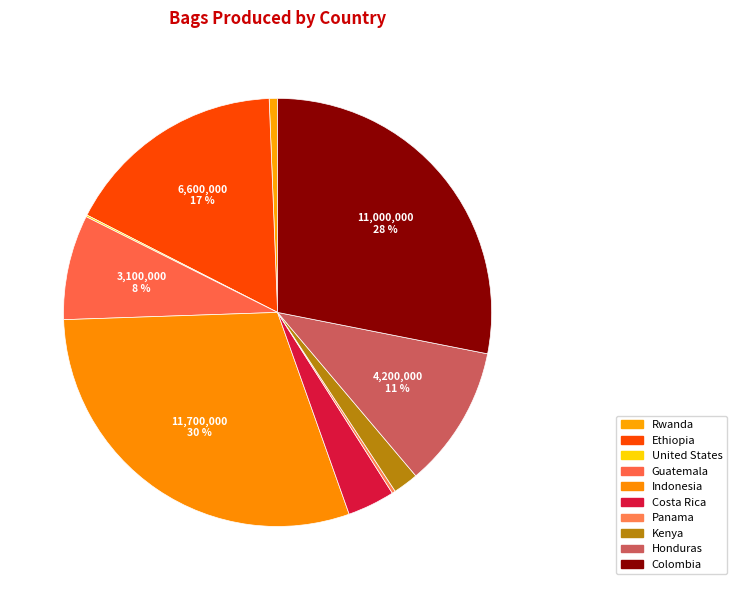

Combined, what portion of the pie is Guatemala and United States?

8.1%